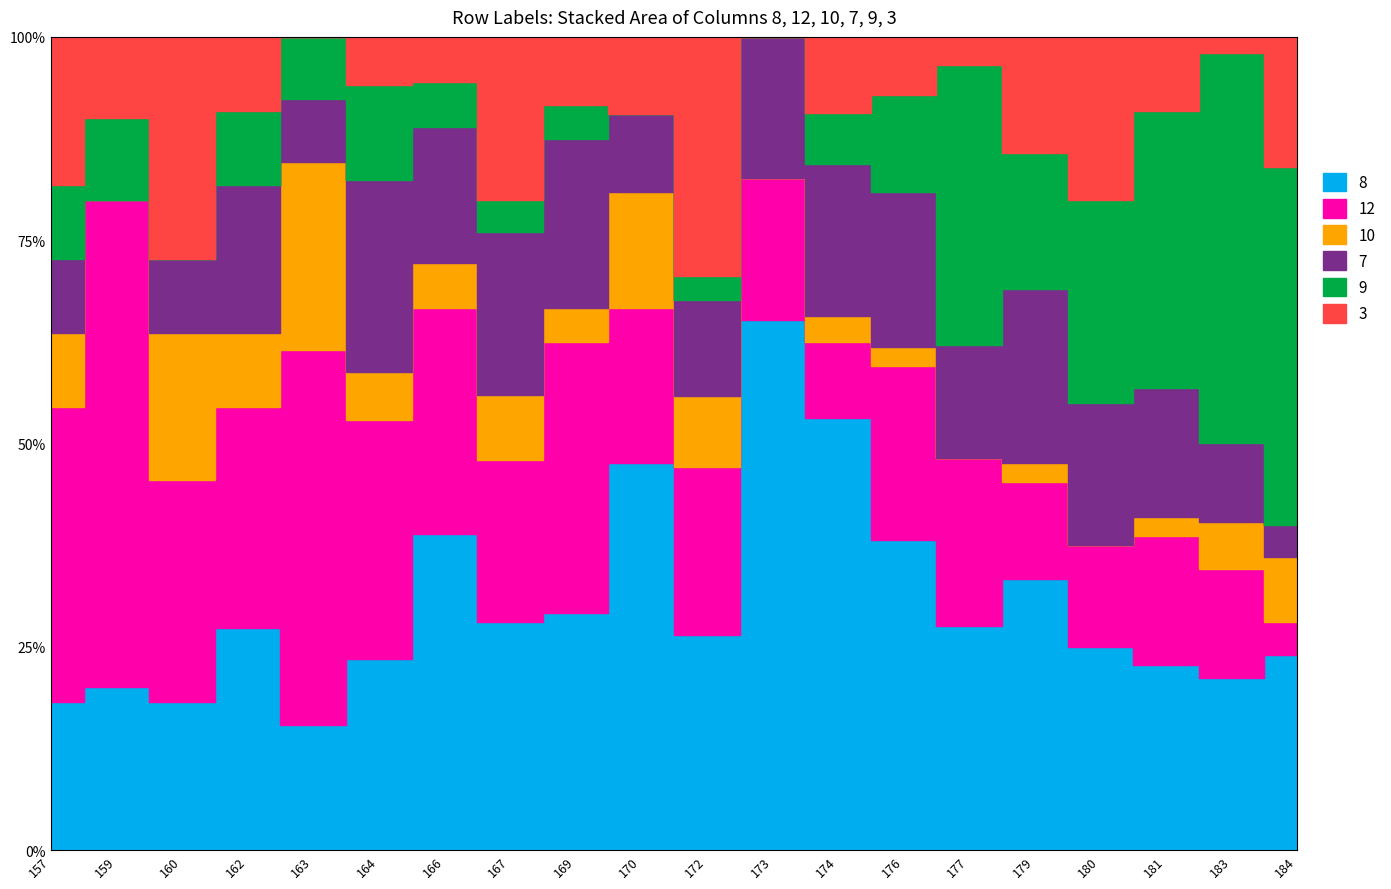

The value of 9 at 170 is 17. True or false?

False